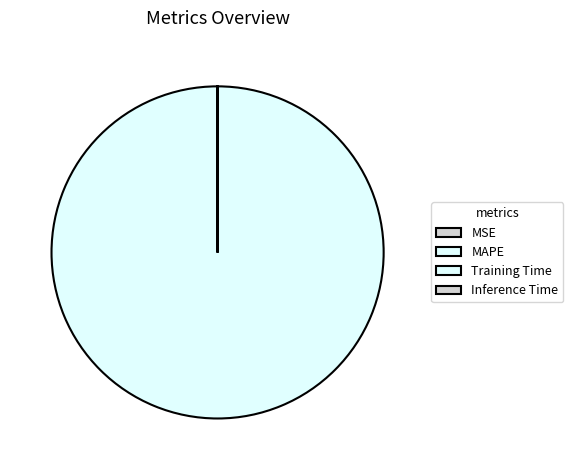

Does any single category account for the majority?

Yes